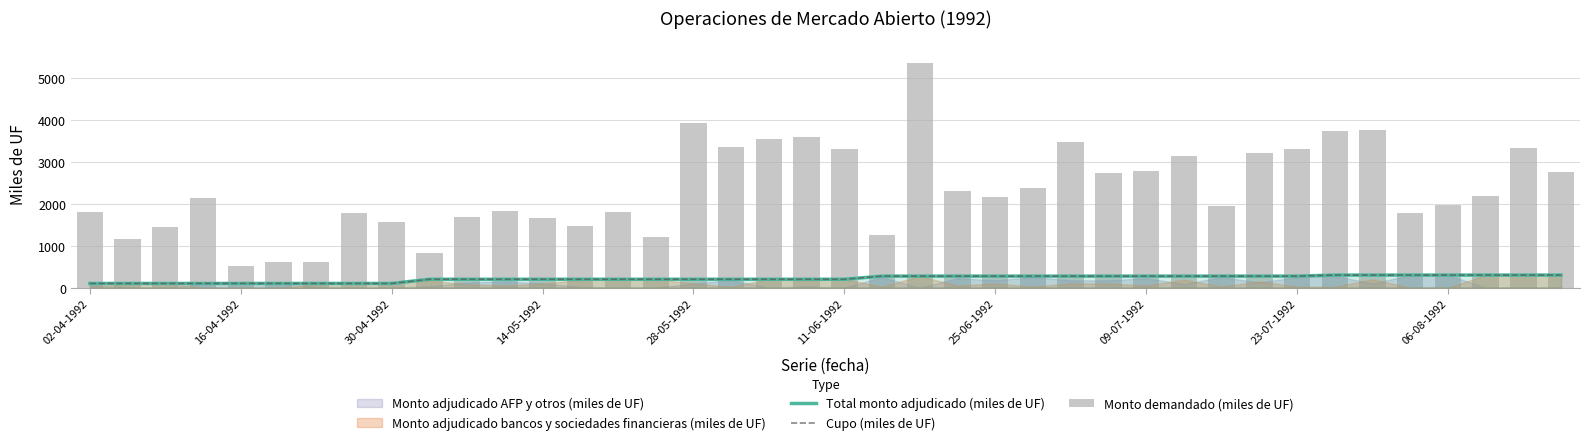

The Monto demandado (miles de UF) series shows 3156 at 30. True or false?

False